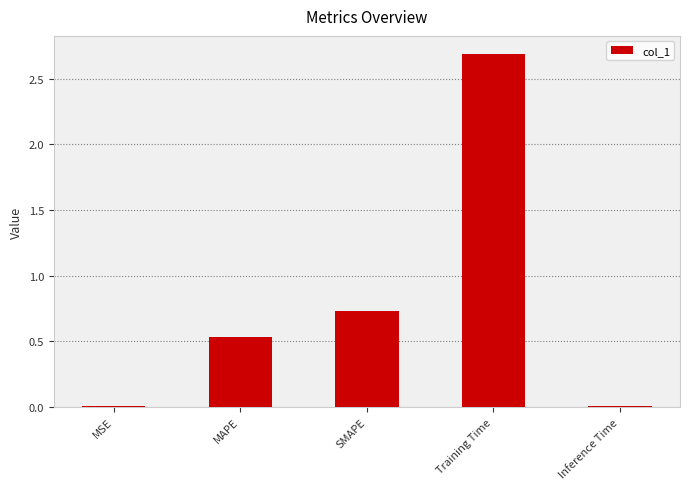

Between SMAPE and Training Time, which is larger?

Training Time